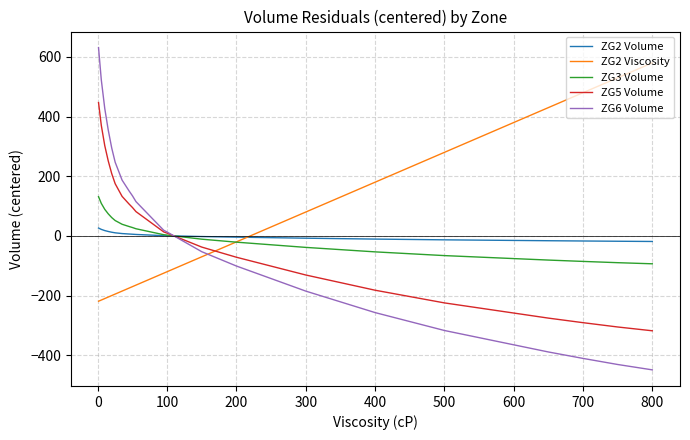

What is the highest value of the ZG6 Volume series?

630.9